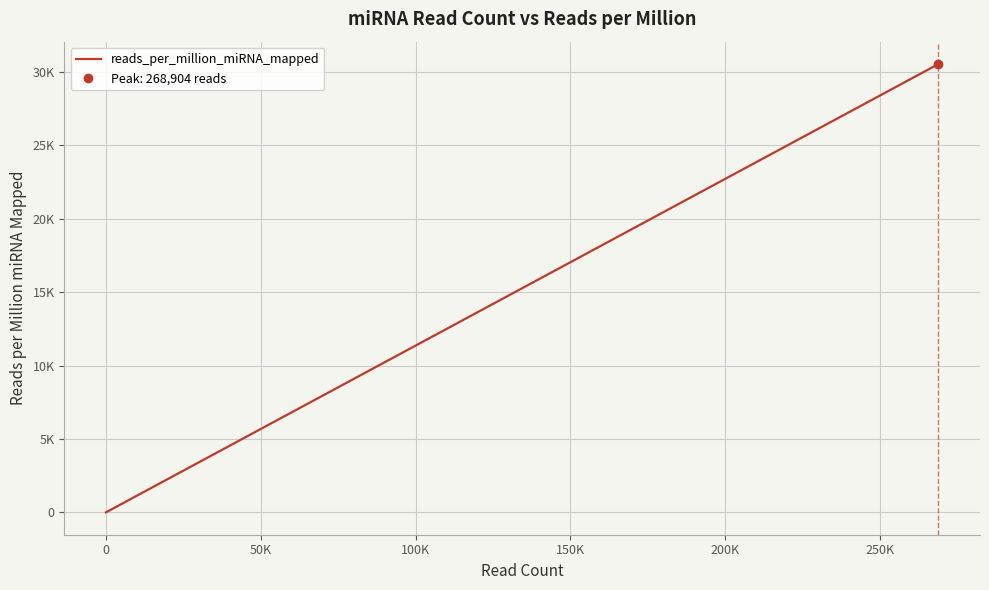

Is this an area chart (filled region under the line)?

No